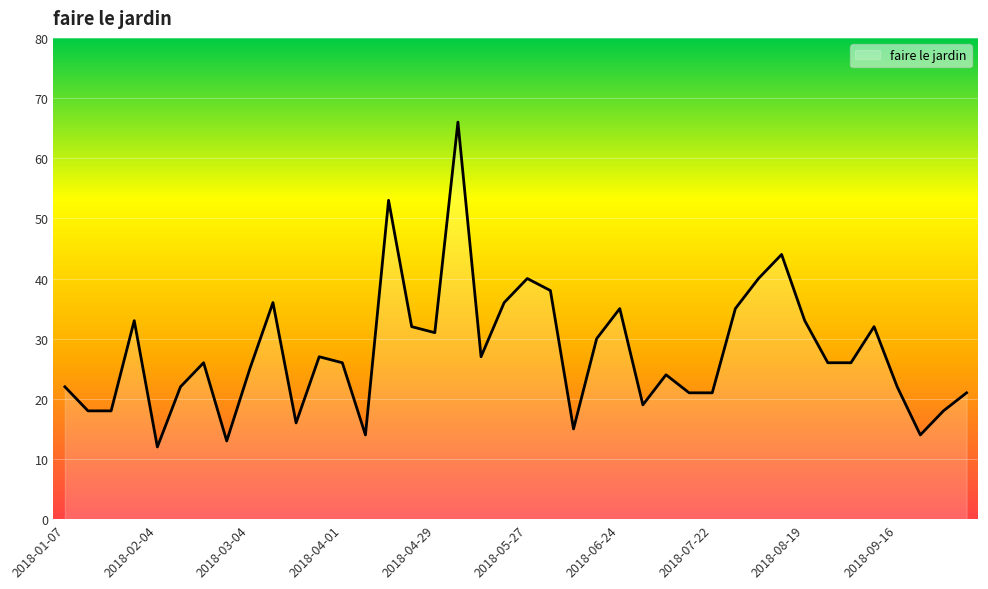

What is the minimum value shown in the chart?

12